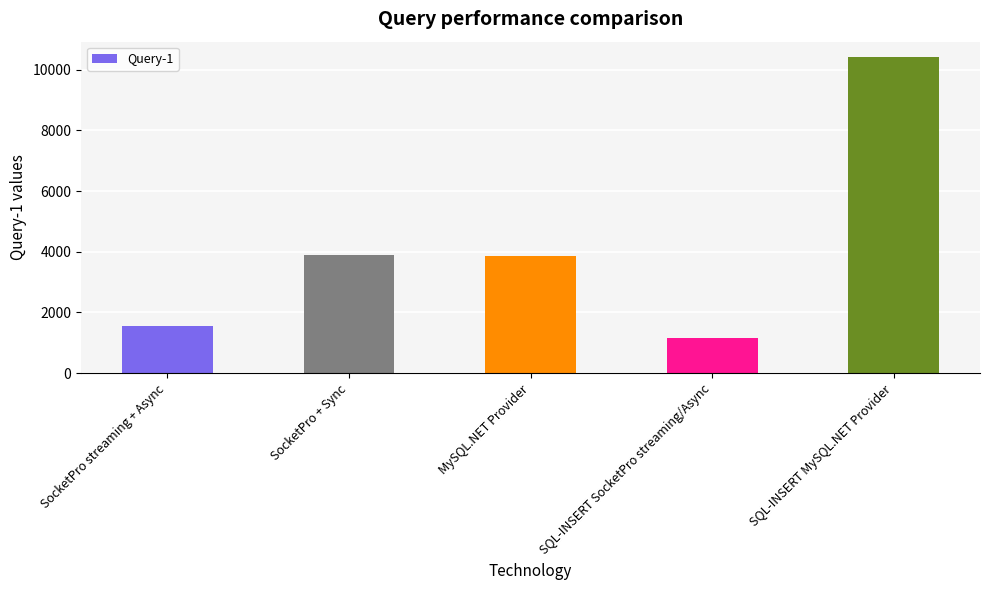

What value does the data have at SocketPro + Sync, to the nearest 50?

3900